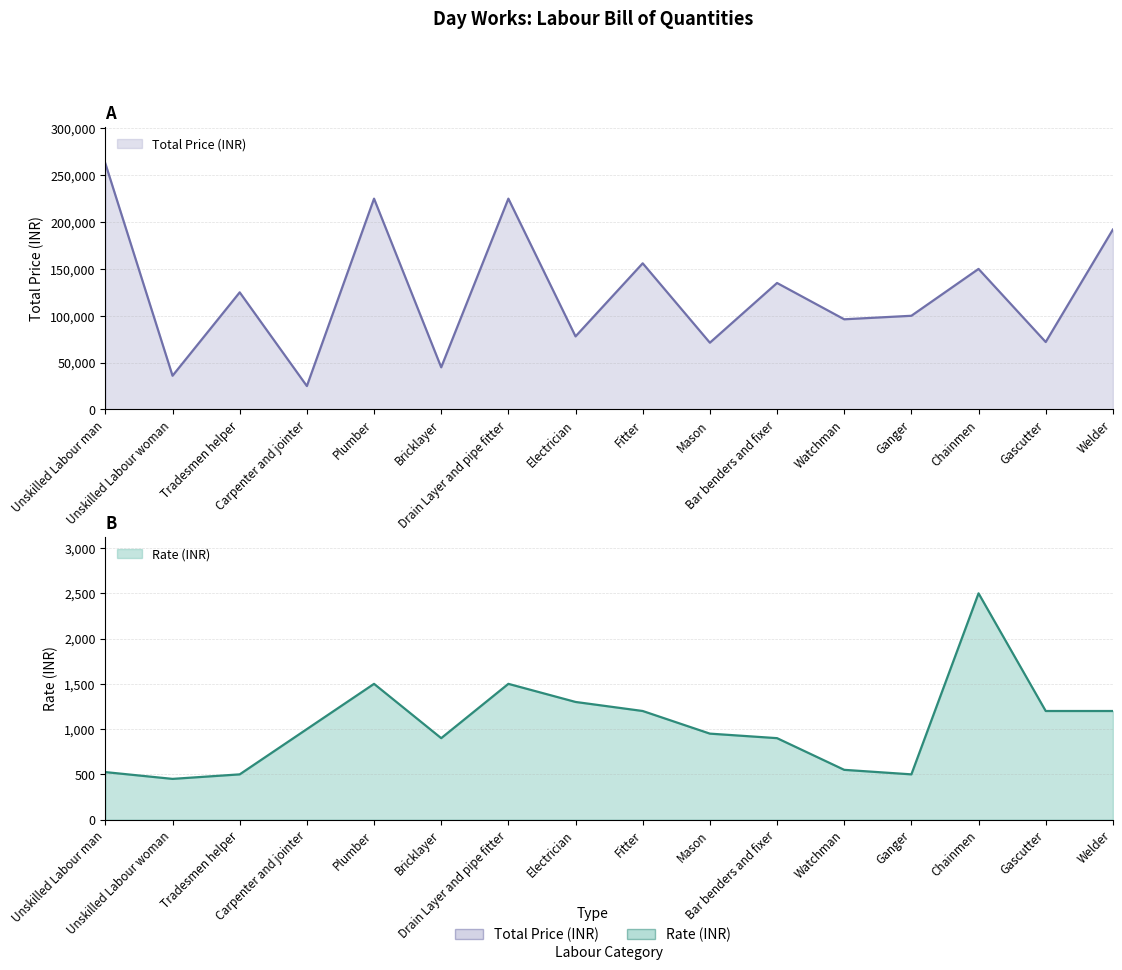

True or false: Total Price (INR) has a value of 24350 at Unskilled Labour woman.

False